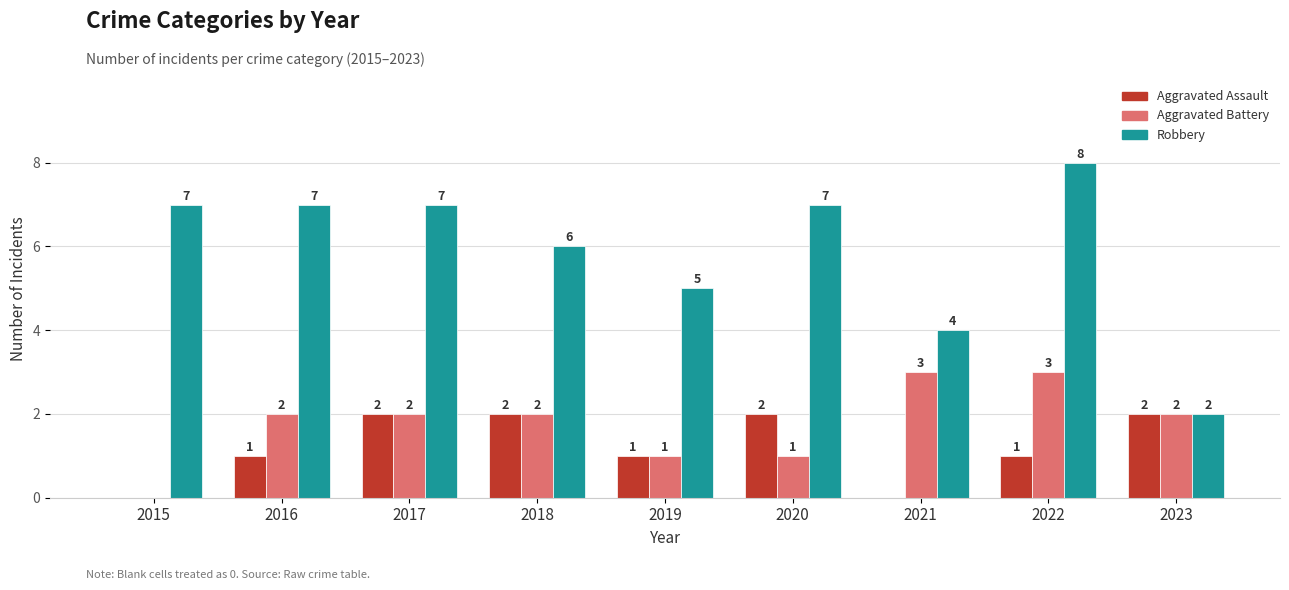

How many series are shown in this chart?

3